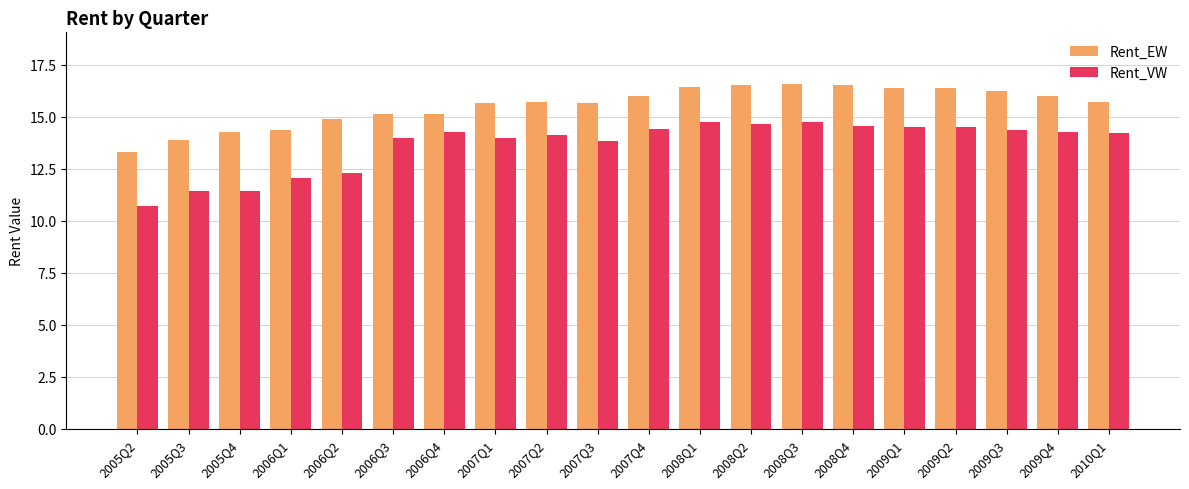

Rank the series by their maximum value, from highest to lowest.

Rent_EW, Rent_VW